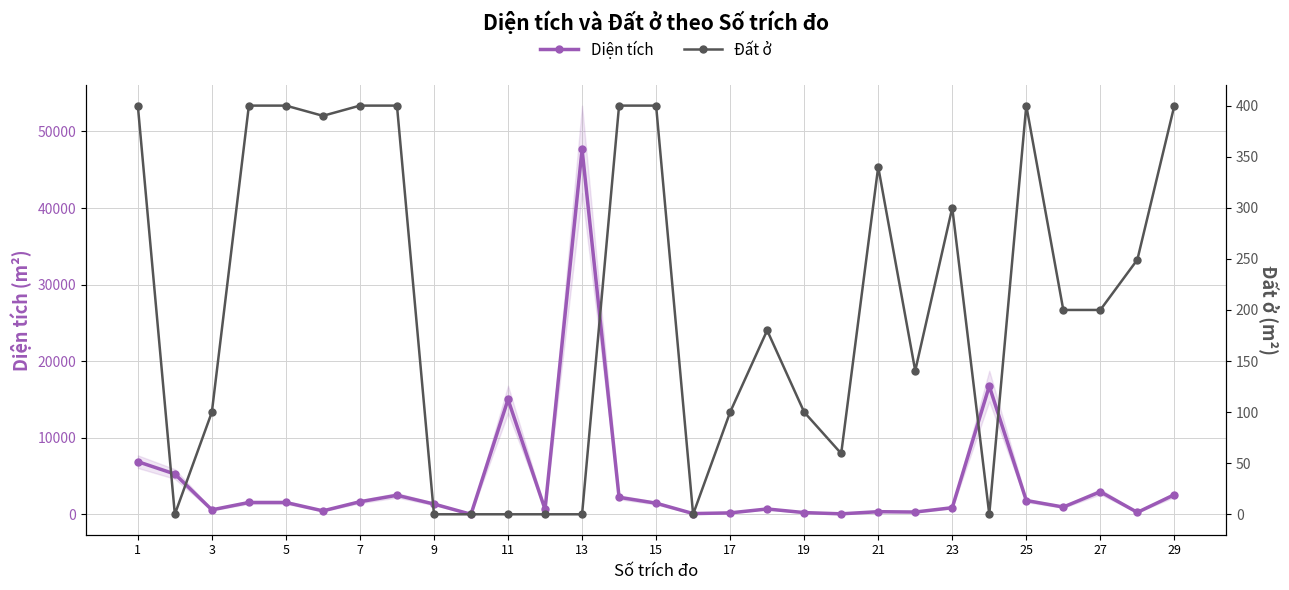

True or false: Diện tích has a value of 641.2 at 23.

True